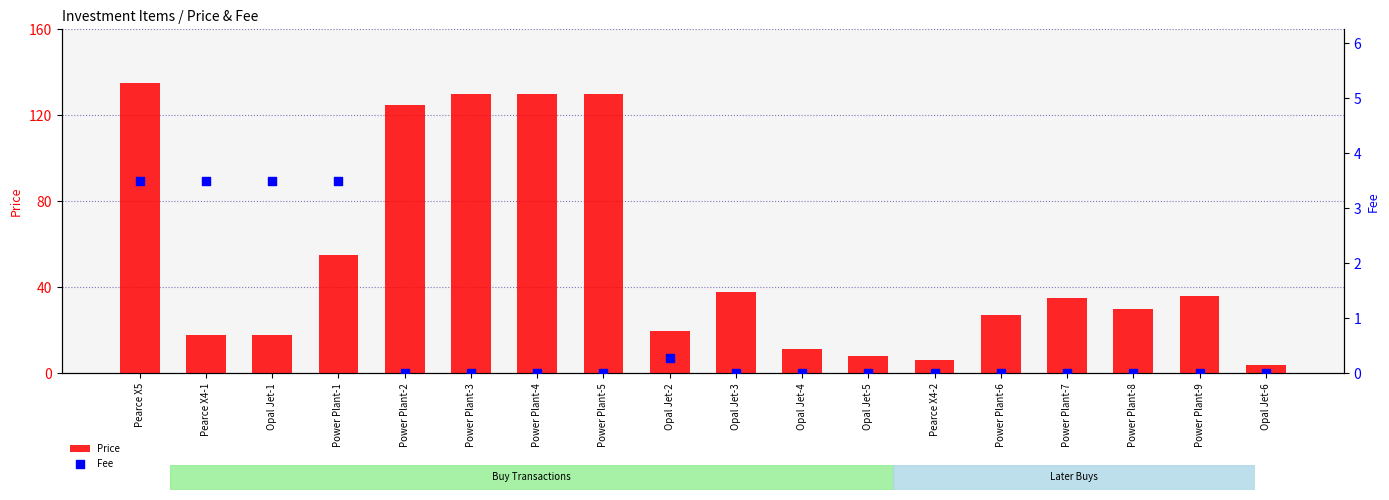

Which series contains the highest Y value?

Price